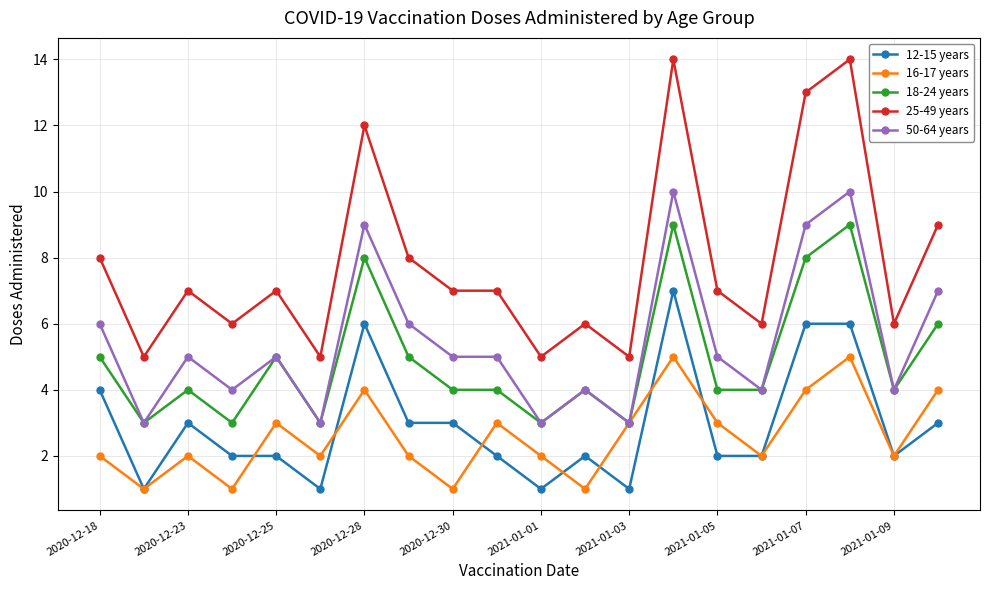

What is the lowest value of the 50-64 years series?

3